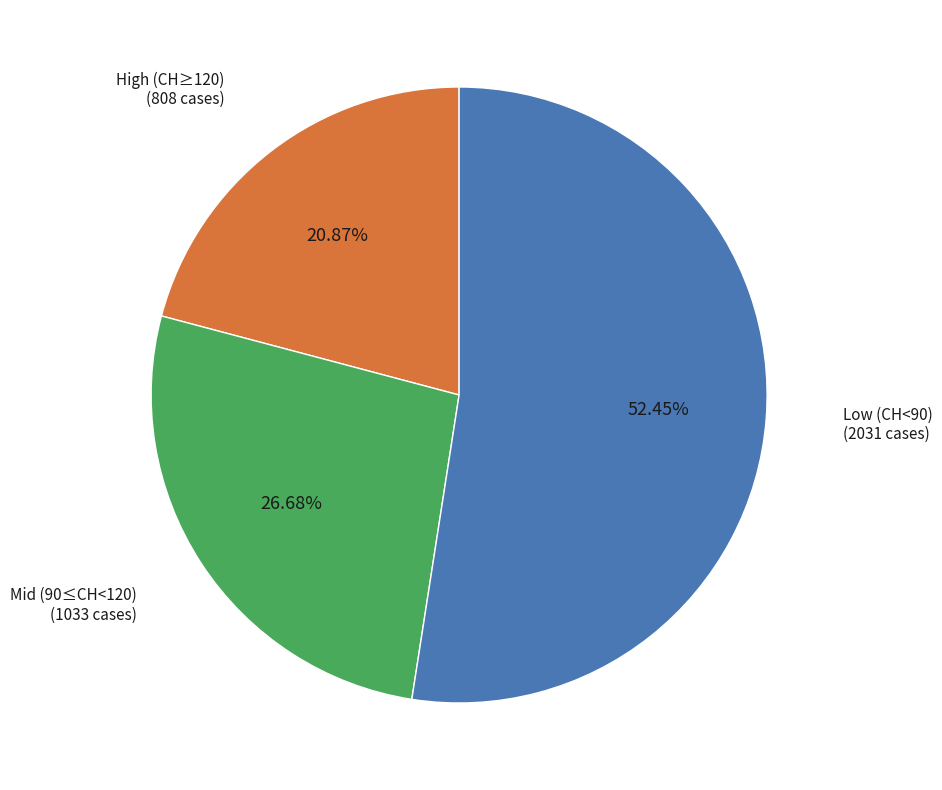

Is there a majority slice in this chart?

Yes